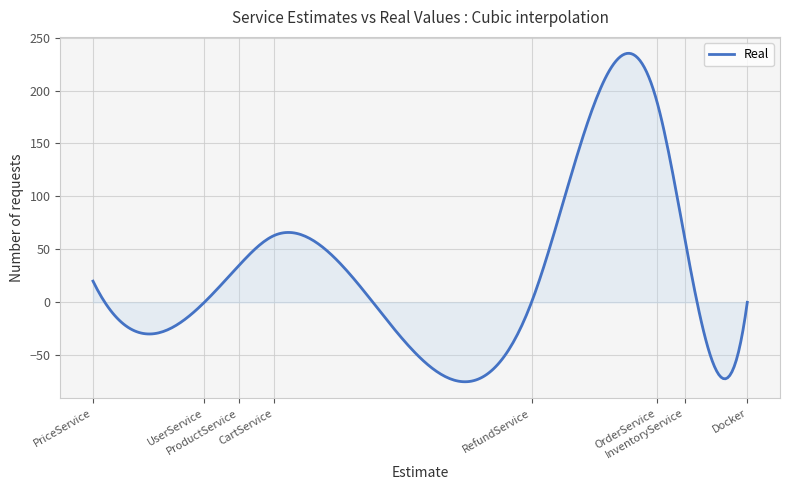

What is the difference between the maximum and minimum values?

310.1